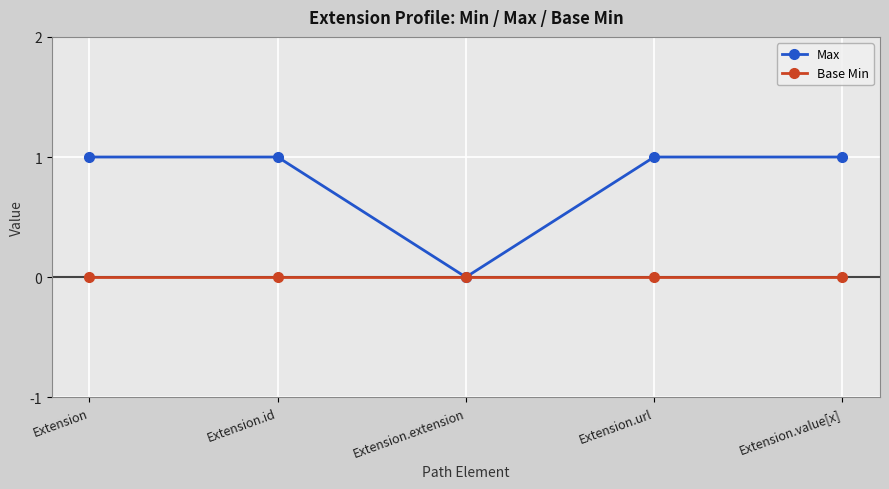

The Max series shows 2 at Extension.value[x]. True or false?

False